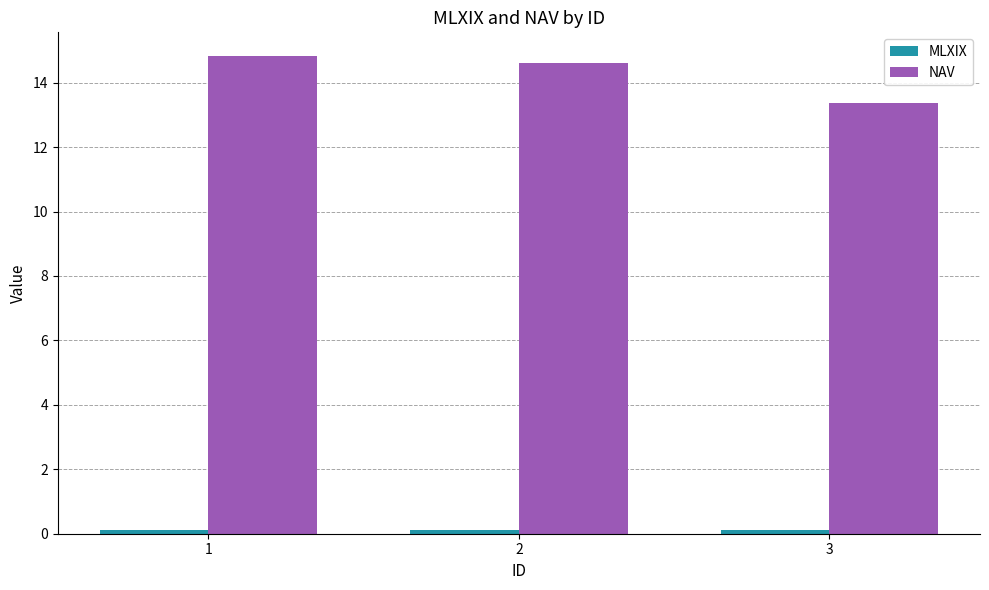

What is the value of the NAV bar at the 2nd from the left?

14.6